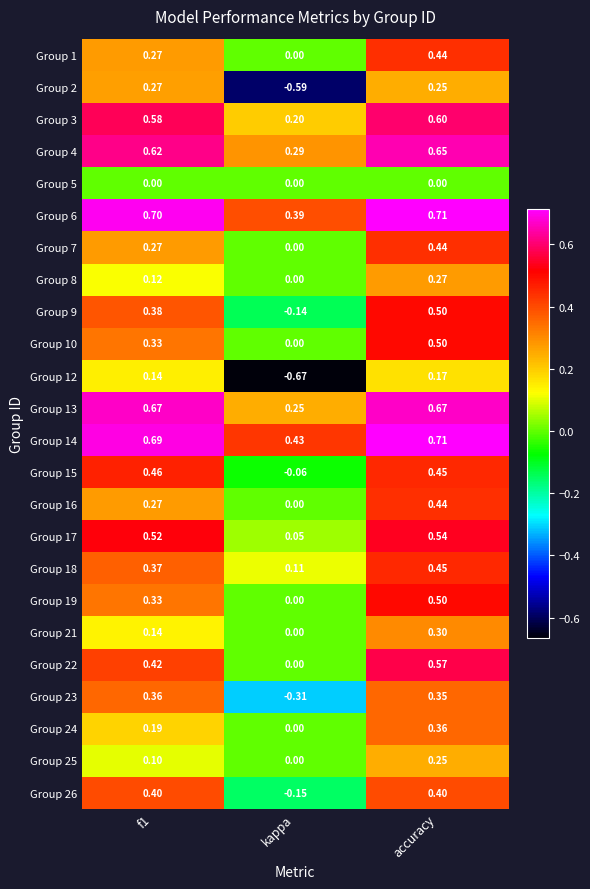

Which label corresponds to the largest value in the chart?

accuracy